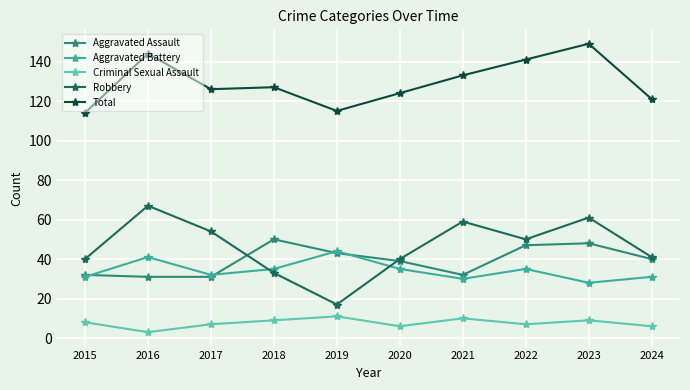

True or false: Criminal Sexual Assault has more than 1 points higher than both neighbors.

True